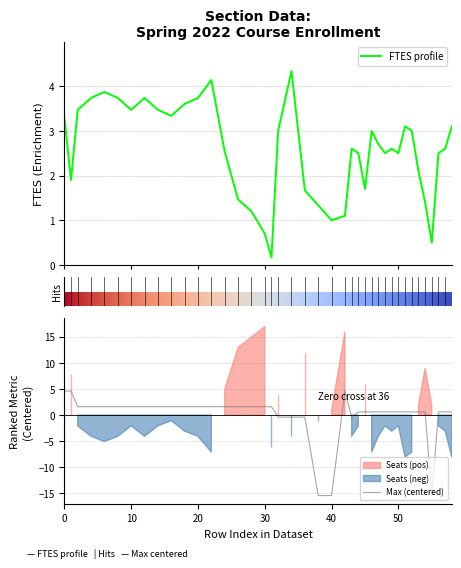

What is the approximate value of FTES at 56?

2.5